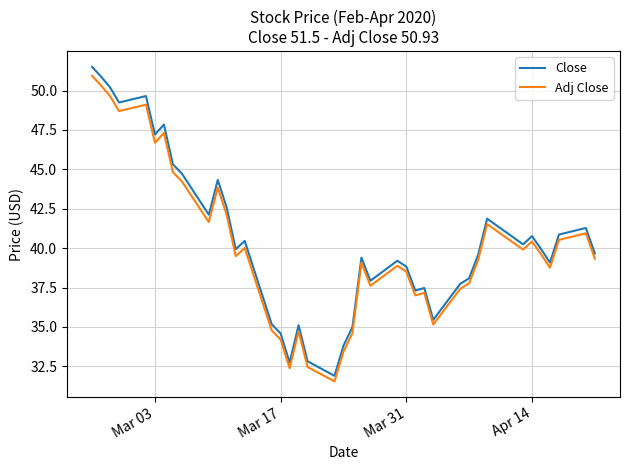

Which series has the largest total across all categories?

Close